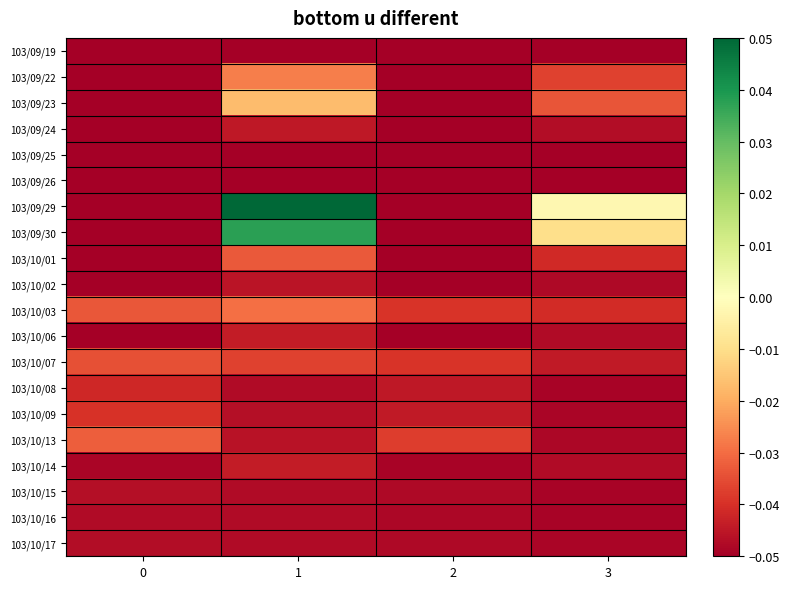

Which series has the largest total across all categories?

103/09/29